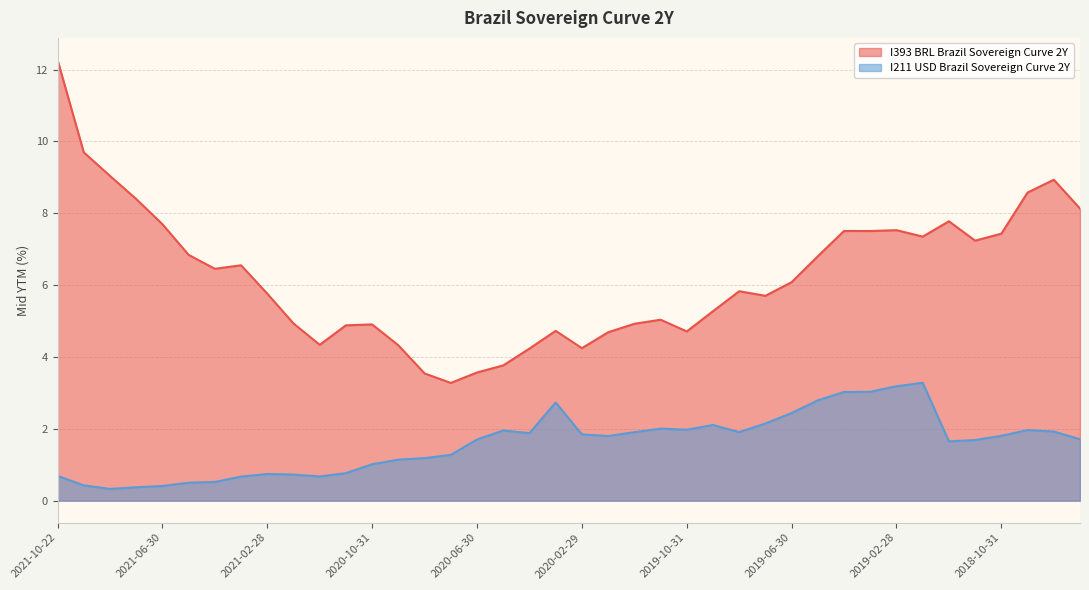

What is the average value of the I211 USD Brazil Sovereign Curve 2Y series?

1.6